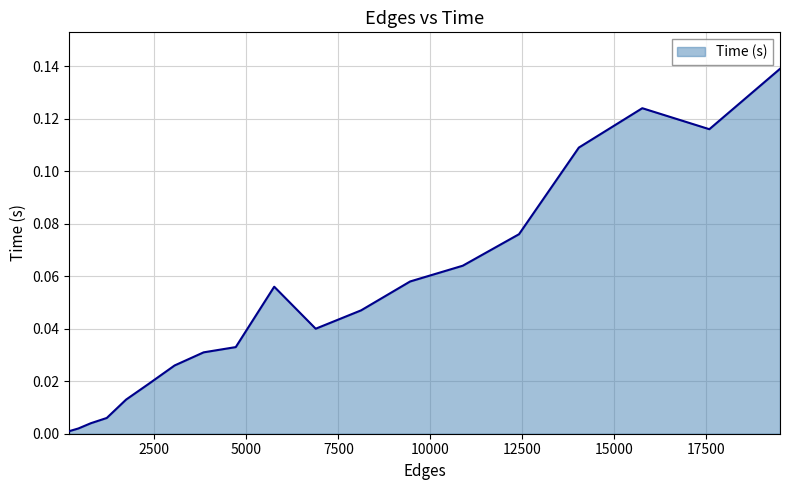

Does the chart display data point markers on the line(s)?

No